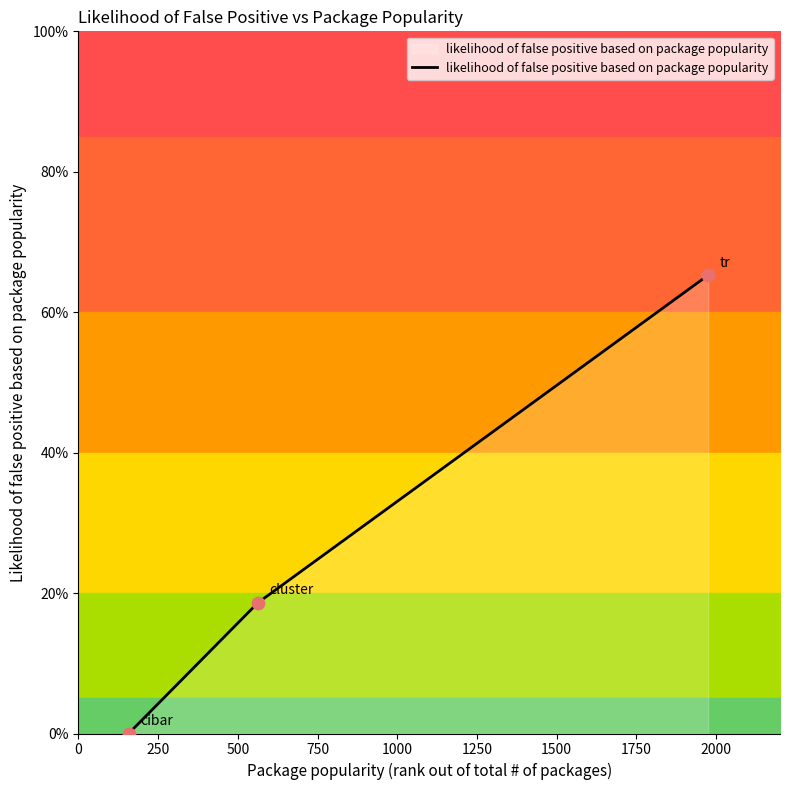

Which has a higher value, 500 or 250?

500